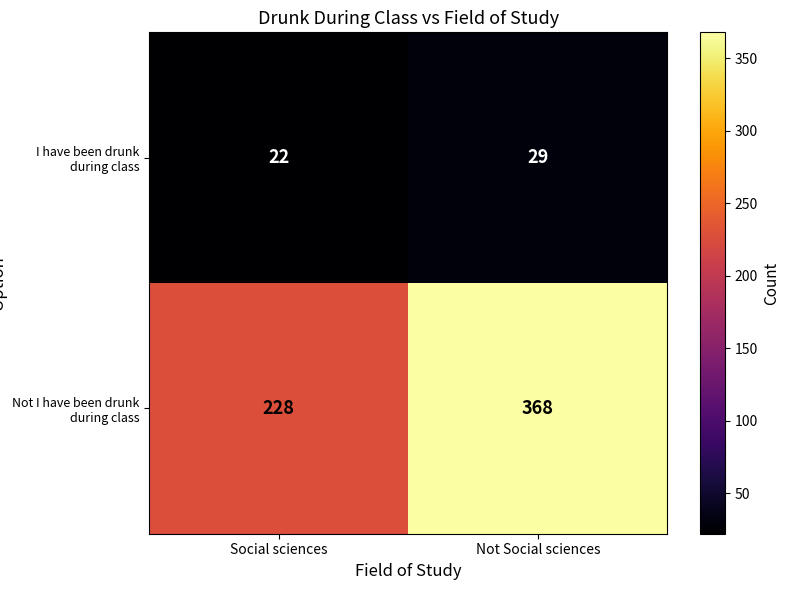

Is it true that I have been drunk during class equals 38 at Not Social sciences?

False